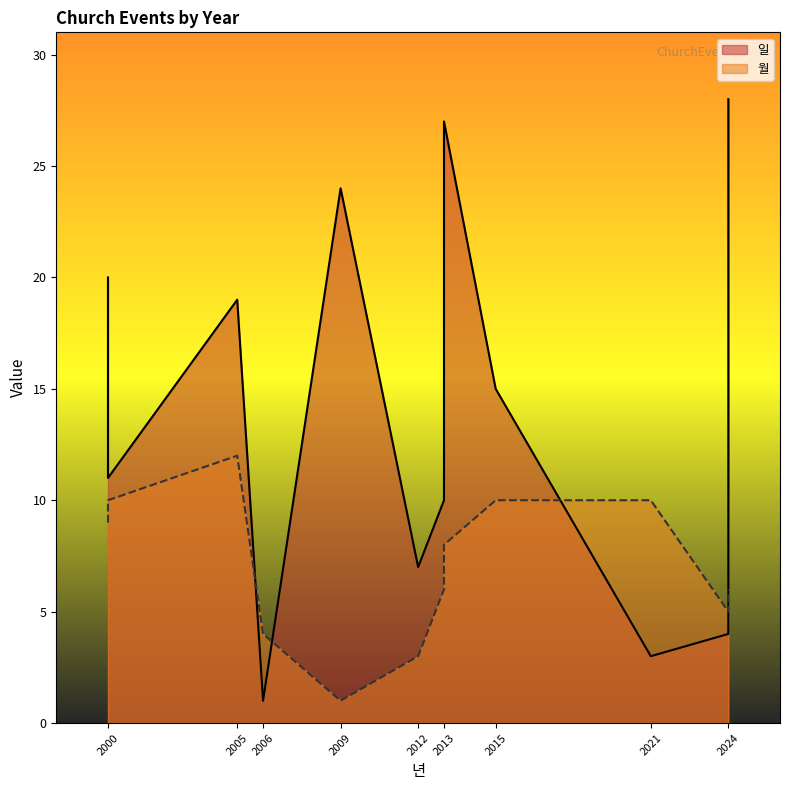

What is the difference between the highest and lowest values at 2000?

11